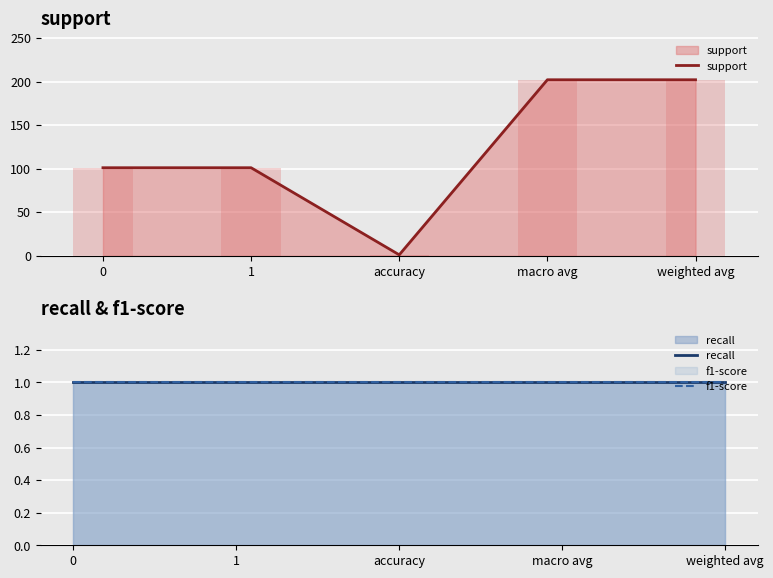

At 0, list the series in order from largest to smallest.

support, recall, f1-score